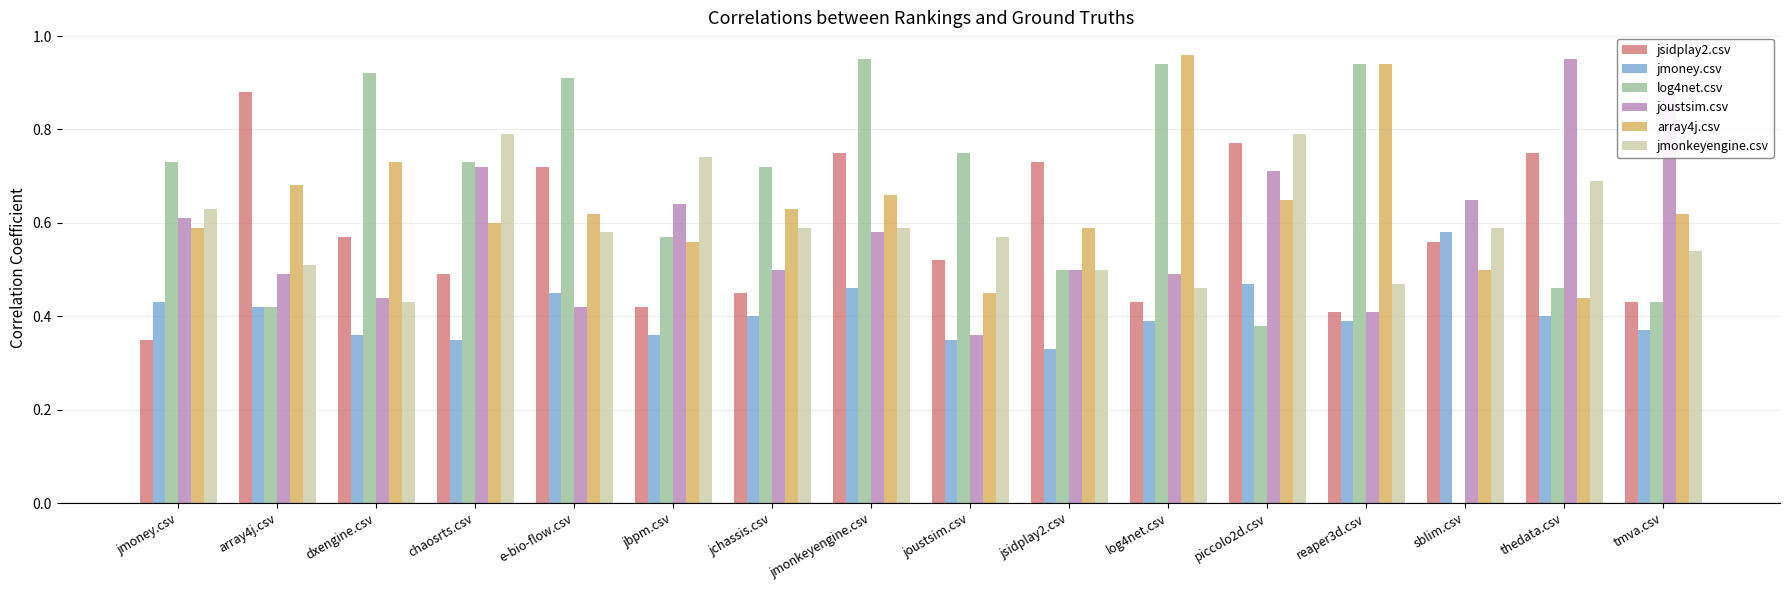

Does the chart contain stacked bars?

No